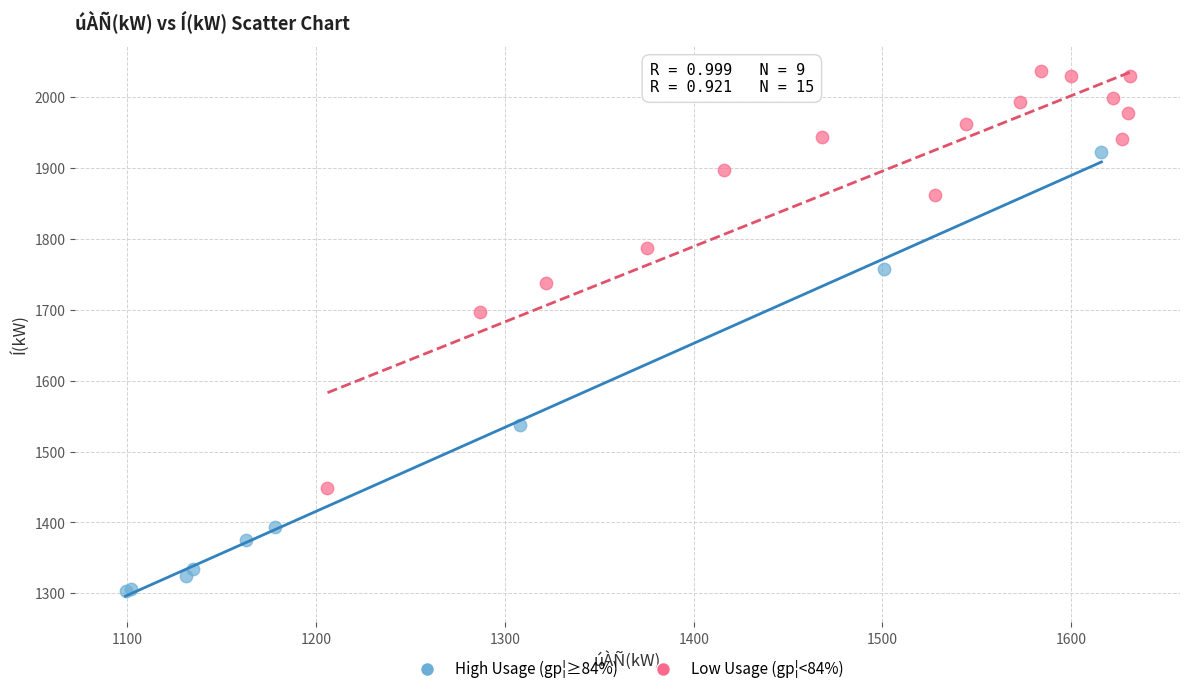

Which series reaches the minimum Y coordinate?

High Usage (gp¦≥84%)